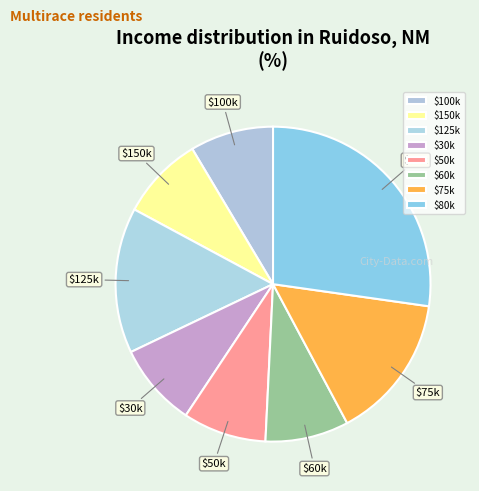

How many segments does this pie chart have?

8